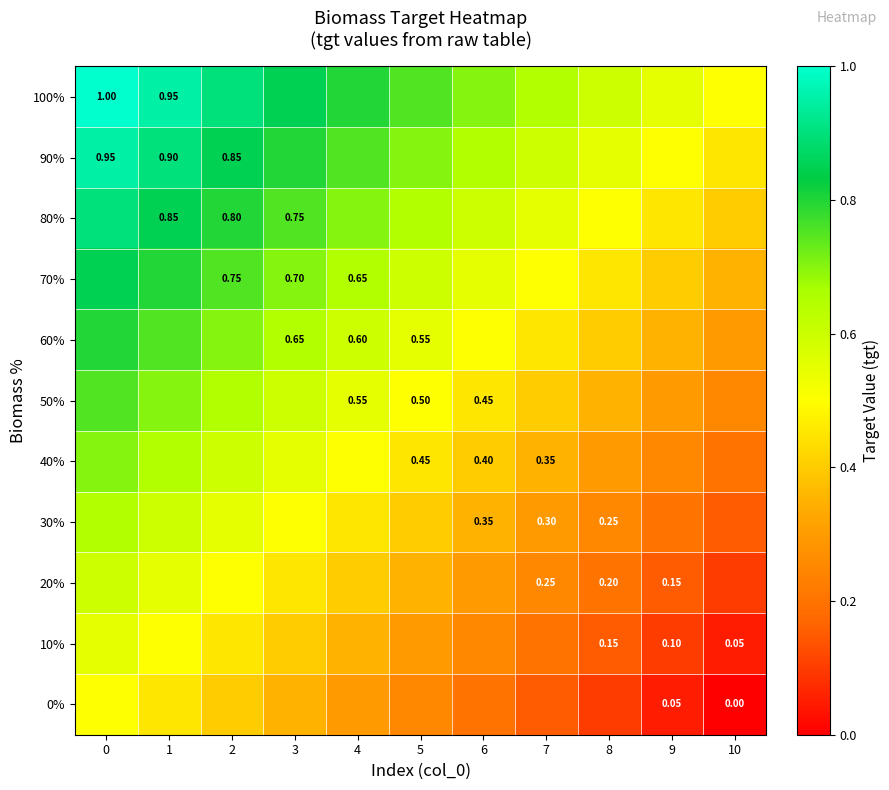

At 7, list the series in order from largest to smallest.

100%, 90%, 80%, 70%, 60%, 50%, 40%, 30%, 20%, 10%, 0%